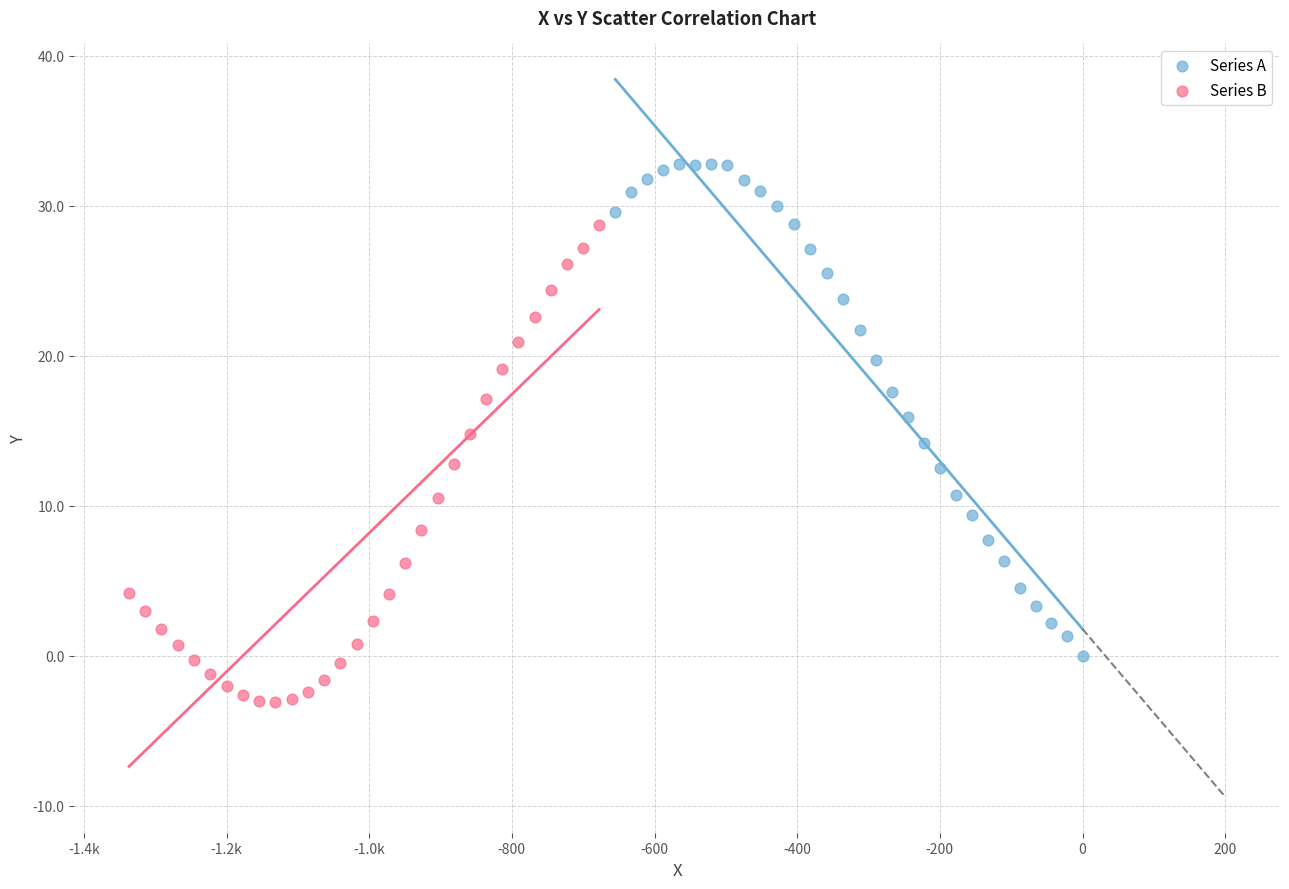

Which series has the largest Y range (max minus min)?

Series A